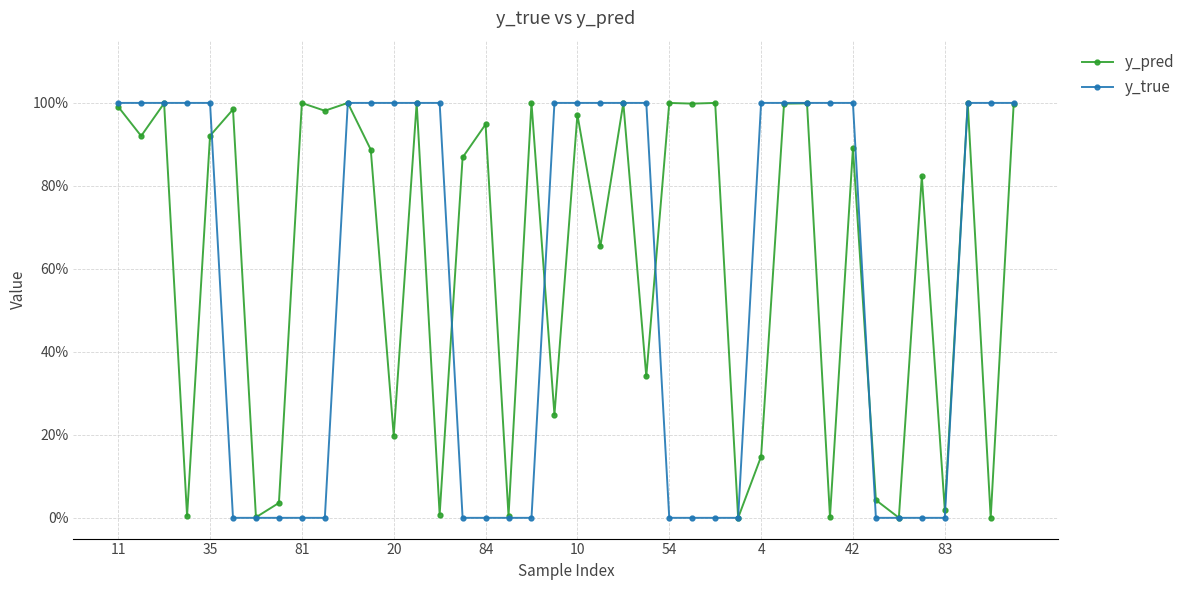

True or false: y_pred and y_true cross at least once.

True